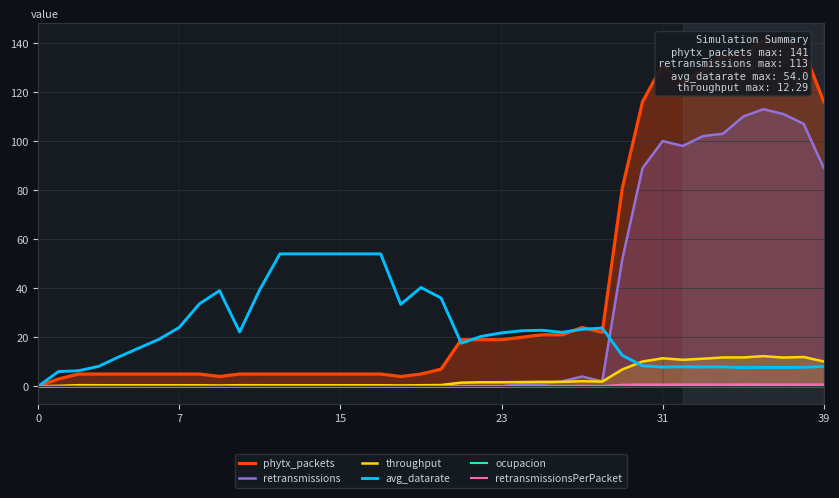

What is the maximum value for retransmissions?

113.0